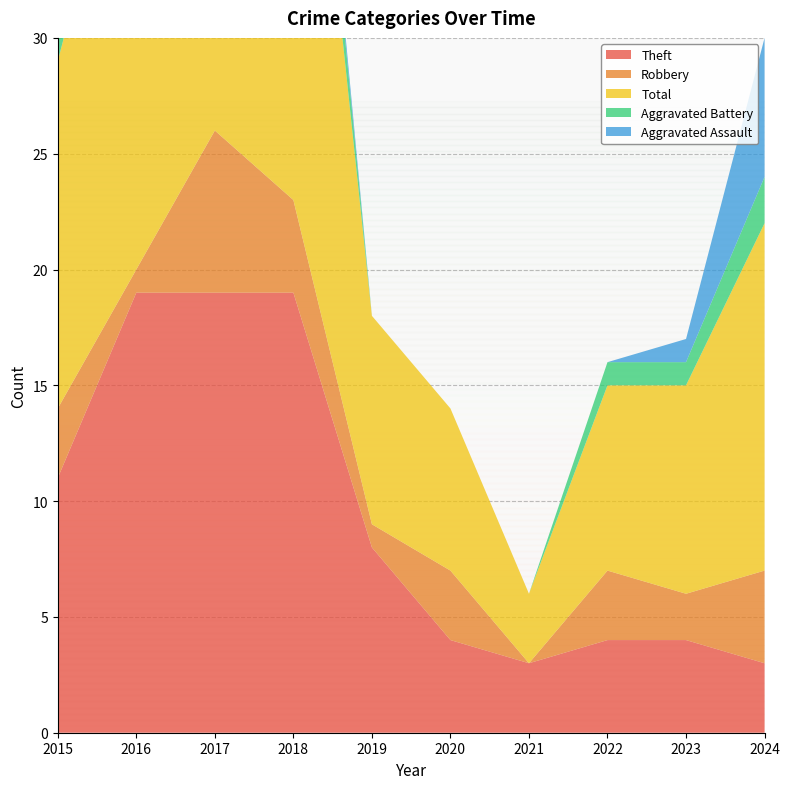

Reading left to right, transcribe all the data shown in this chart.

Theft: 2015=11	2016=19	2017=19	2018=19	2019=8	2020=4	2021=3	2022=4	2023=4	2024=3
Robbery: 2015=3	2016=1	2017=7	2018=4	2019=1	2020=3	2021=0	2022=3	2023=2	2024=4
Total: 2015=15	2016=22	2017=27	2018=27	2019=9	2020=7	2021=3	2022=8	2023=9	2024=15
Aggravated Battery: 2015=1	2016=1	2017=0	2018=3	2019=0	2020=0	2021=0	2022=1	2023=1	2024=2
Aggravated Assault: 2015=0	2016=1	2017=0	2018=1	2019=0	2020=0	2021=0	2022=0	2023=1	2024=6